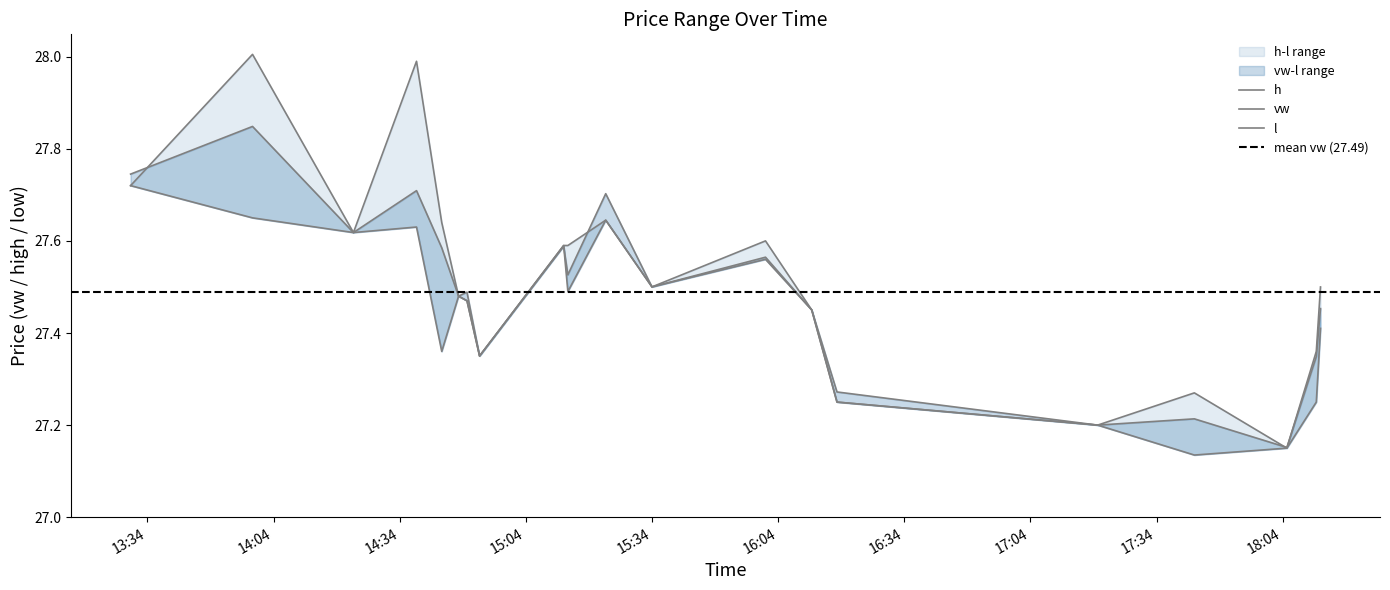

What are all the series names shown in the legend?

h, vw, l